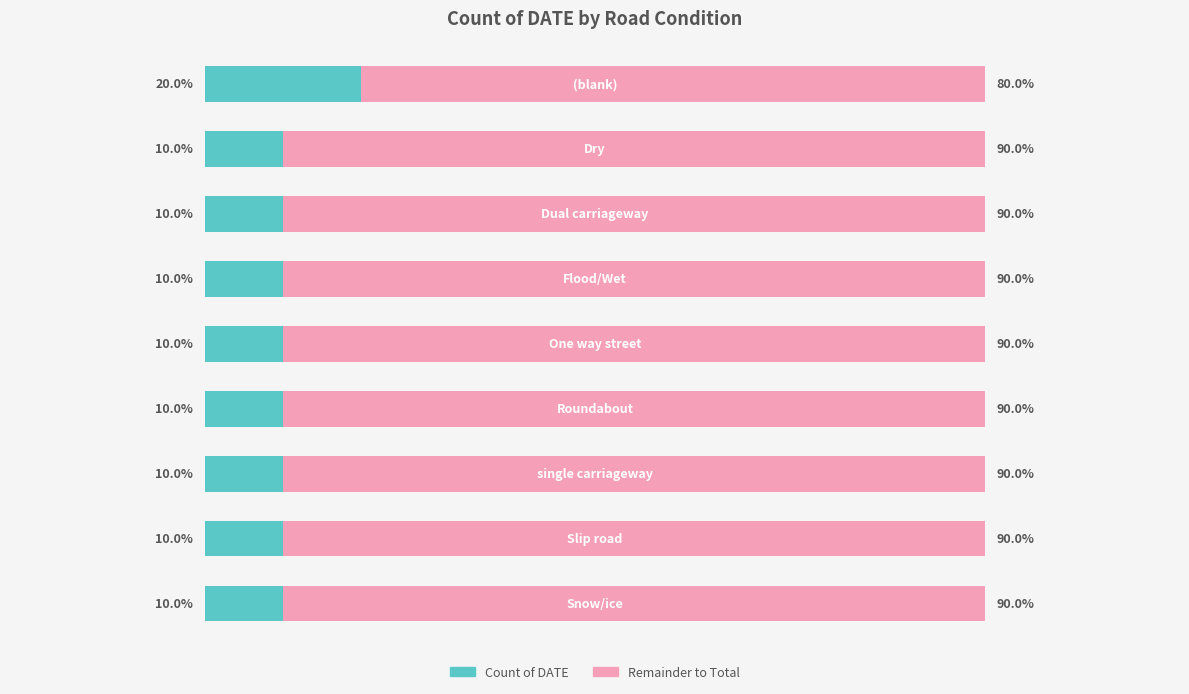

Rank the categories by value from lowest to highest.

1, 2, 3, 4, 5, 6, 7, 8, 0